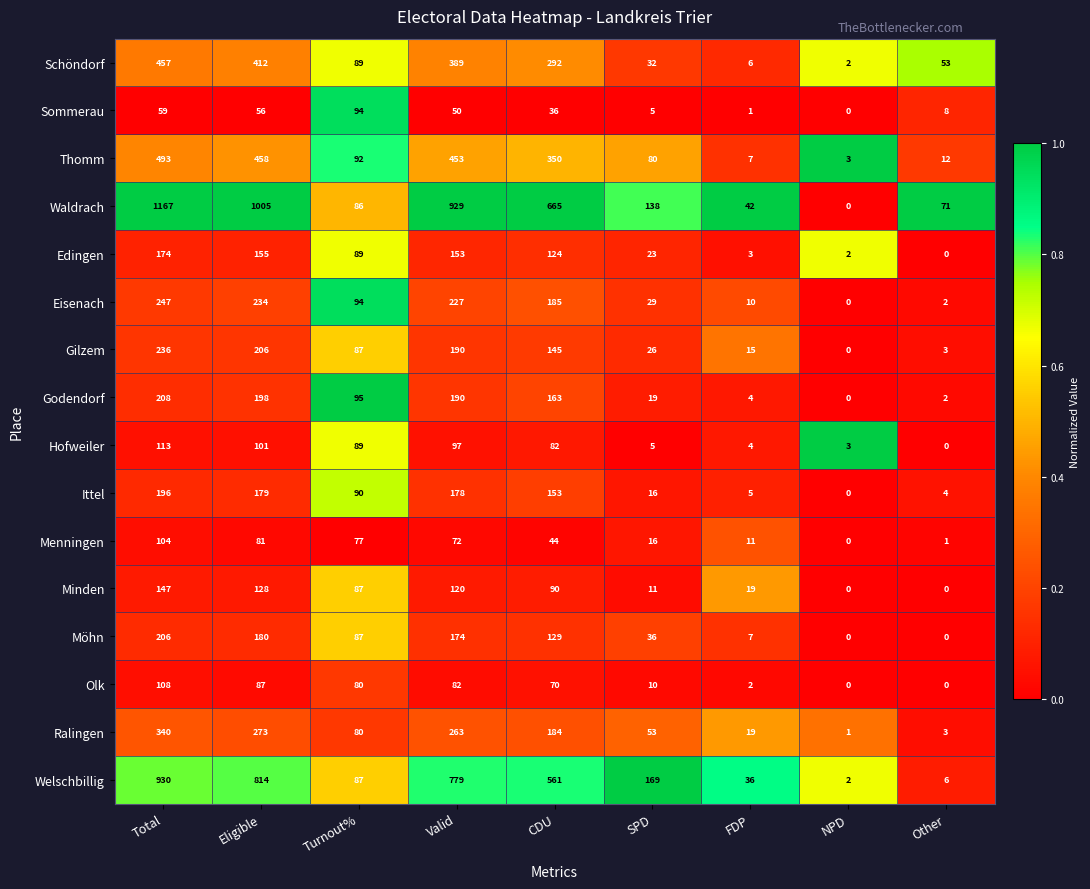

Rank the categories by Waldrach value from highest to lowest.

Total, Eligible, Valid, CDU, SPD, Turnout%, Other, FDP, NPD